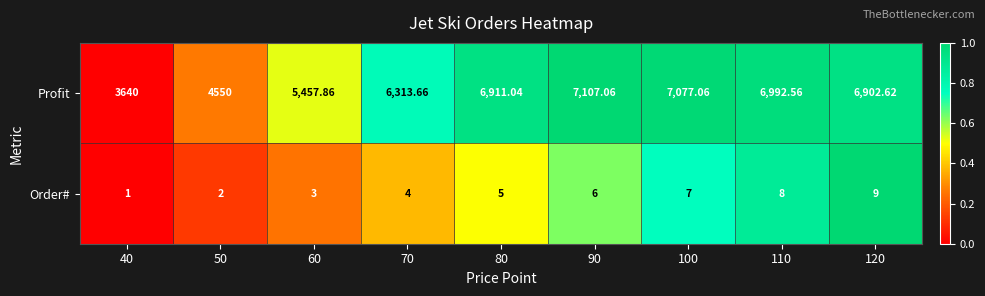

Between 50 and 60, which series saw the biggest shift?

Profit